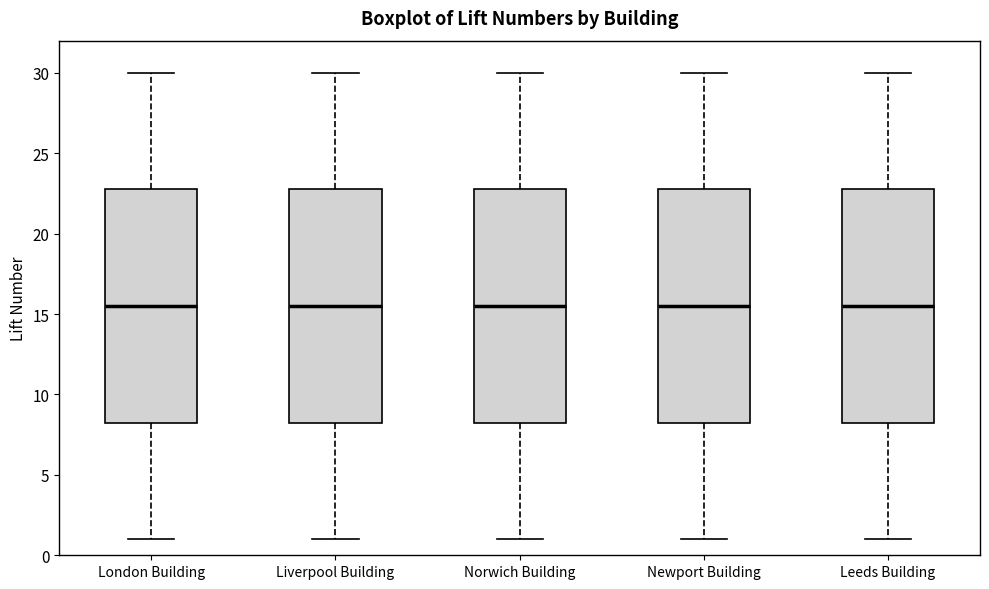

Reading left to right, read every box against the y-axis: the position of its median line, the range the box covers, and the ends of its whiskers. The values are not printed on the chart, so give them approximately, as read against the axis.

London Building: median 15.5, box 8.5 to 23.0, whiskers 1.0 to 30.0
Liverpool Building: median 15.5, box 8.5 to 23.0, whiskers 1.0 to 30.0
Norwich Building: median 15.5, box 8.5 to 23.0, whiskers 1.0 to 30.0
Newport Building: median 15.5, box 8.5 to 23.0, whiskers 1.0 to 30.0
Leeds Building: median 15.5, box 8.5 to 23.0, whiskers 1.0 to 30.0